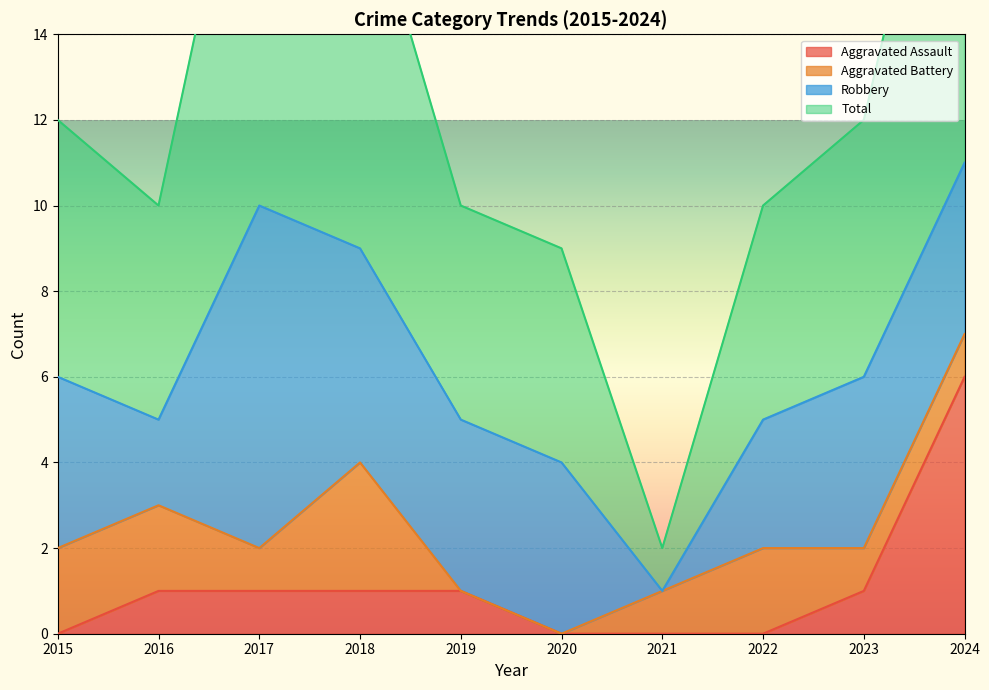

At which label does Aggravated Assault reach its minimum?

2015